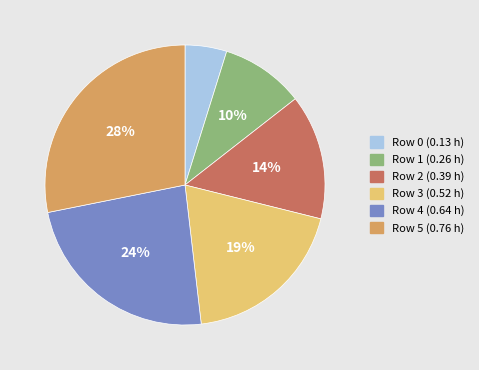

To the nearest percent, what is the combined percentage of Row 5 (0.76 h) and Row 3 (0.52 h)?

47%